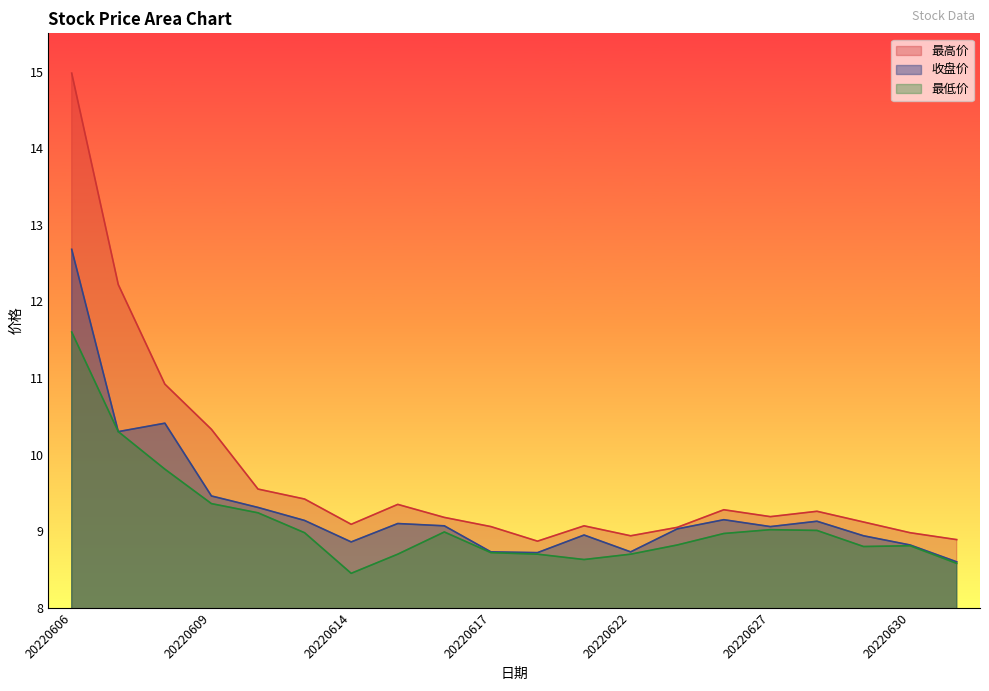

True or false: 收盘价 and 最低价 intersect in this chart.

False